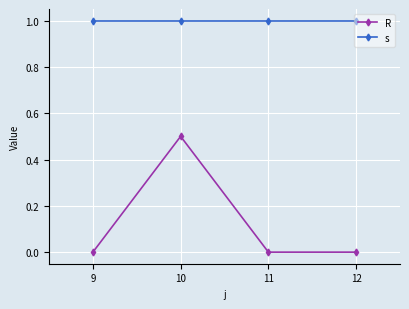

How many distinct data groups are displayed?

2